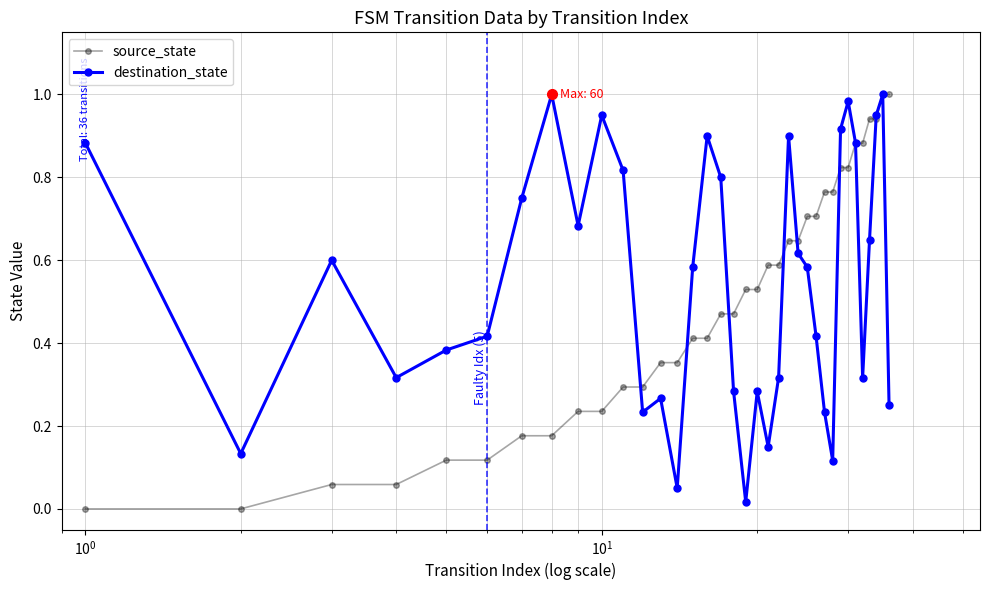

In destination_state, how many points are higher than both neighbors (excluding endpoints)?

9